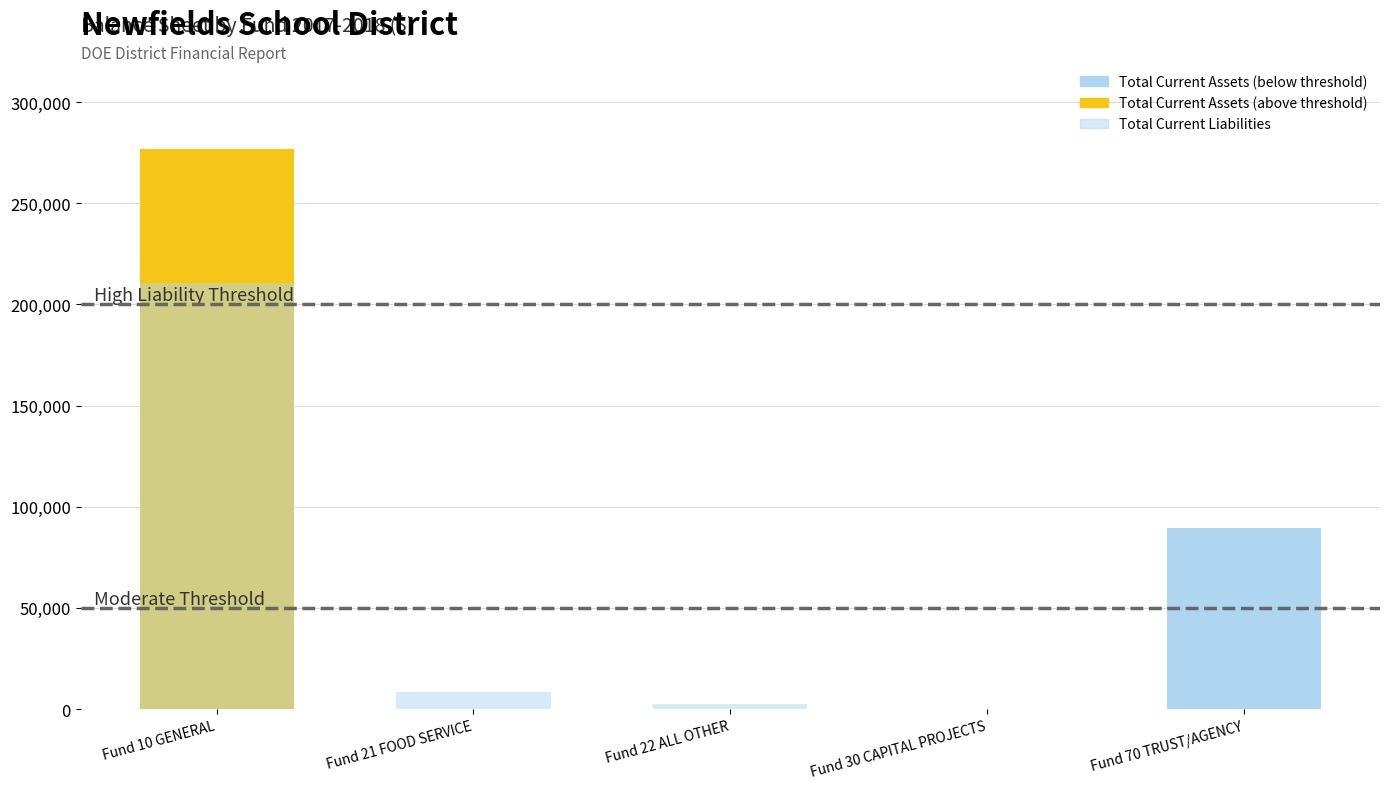

At which label does Total Current Liabilities reach its peak?

Fund 10 GENERAL